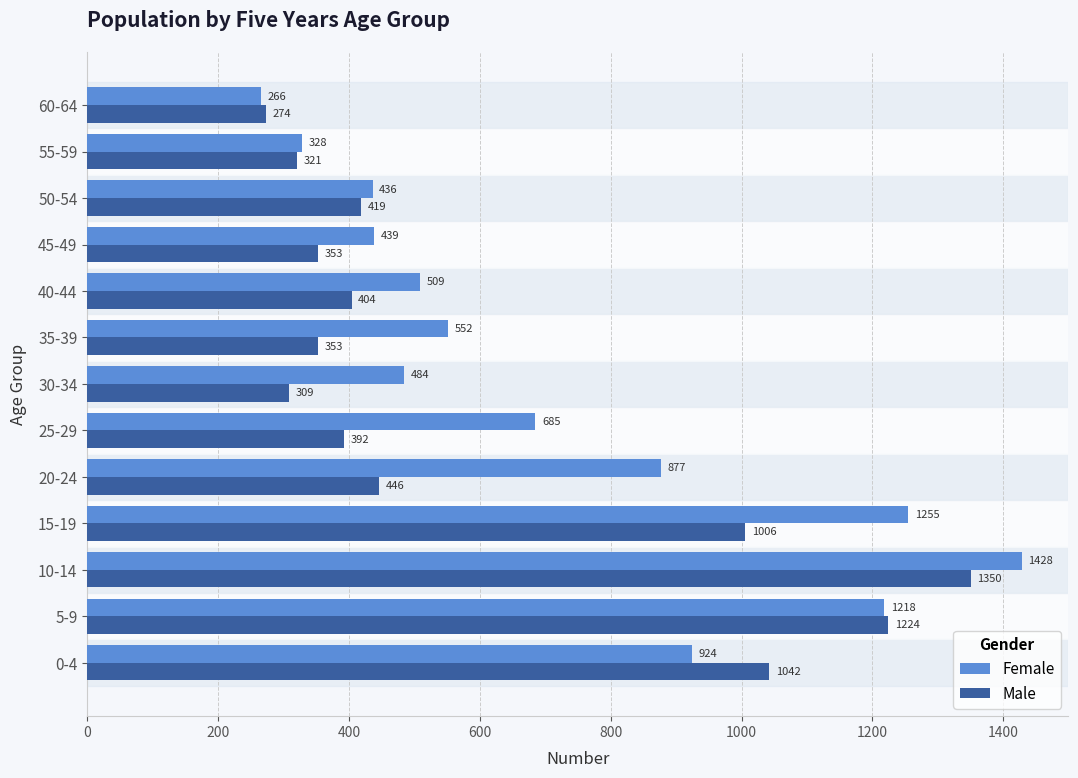

What is the minimum value shown in the chart?

266